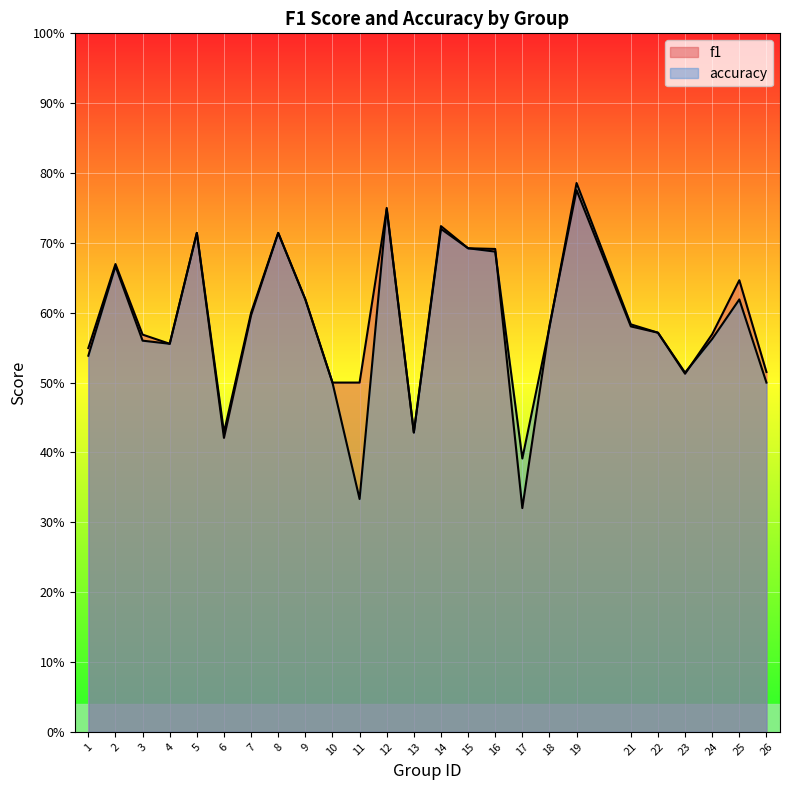

True or false: f1 has a value of 0.7 at 8.

True